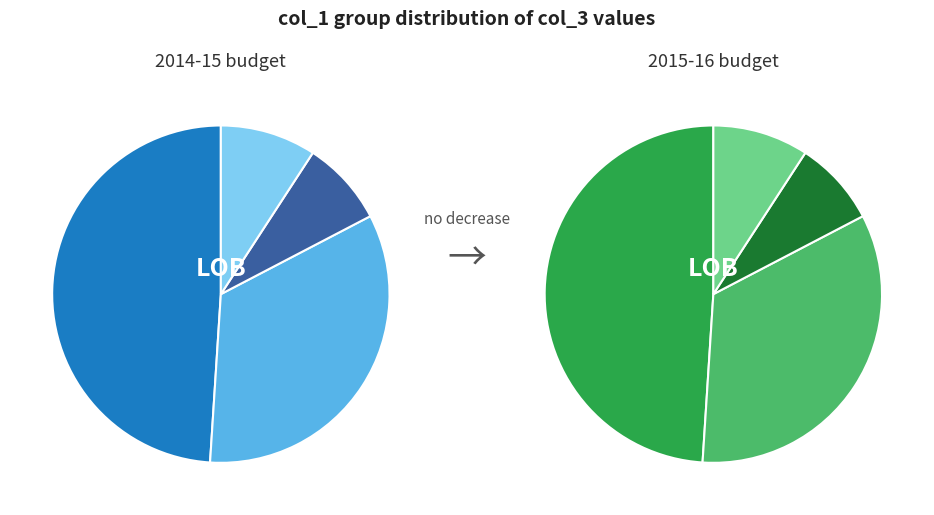

To the nearest percent, what percentage of the pie is col_1=3?

34%